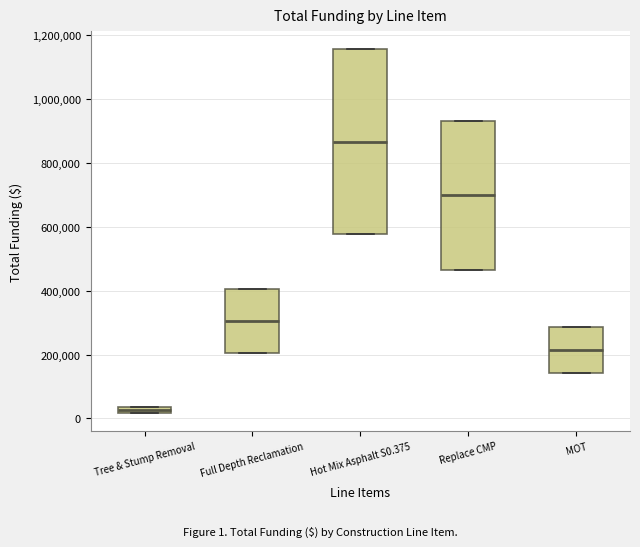

Which box has the highest median line?

Hot Mix Asphalt S0.375